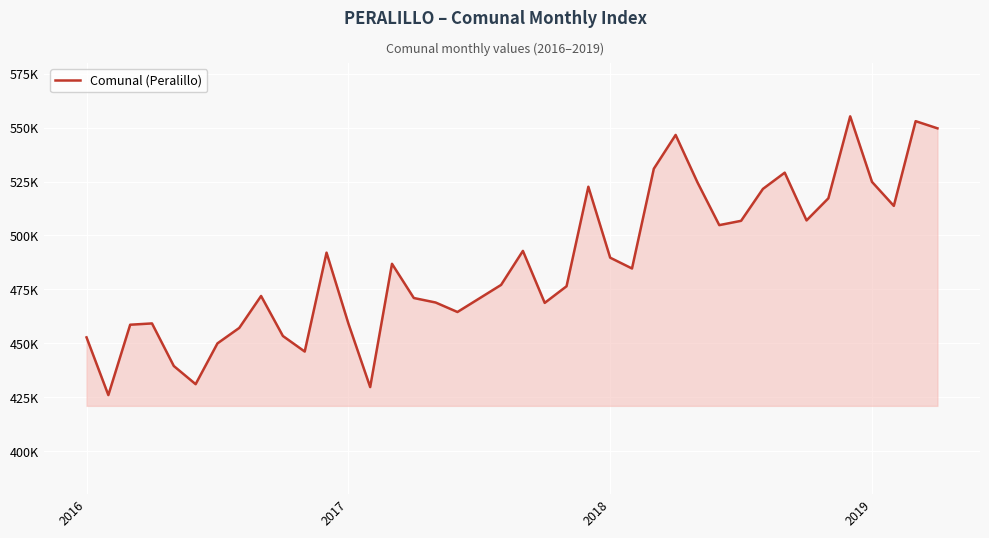

Where is the data nearest to the value 490610?

2018